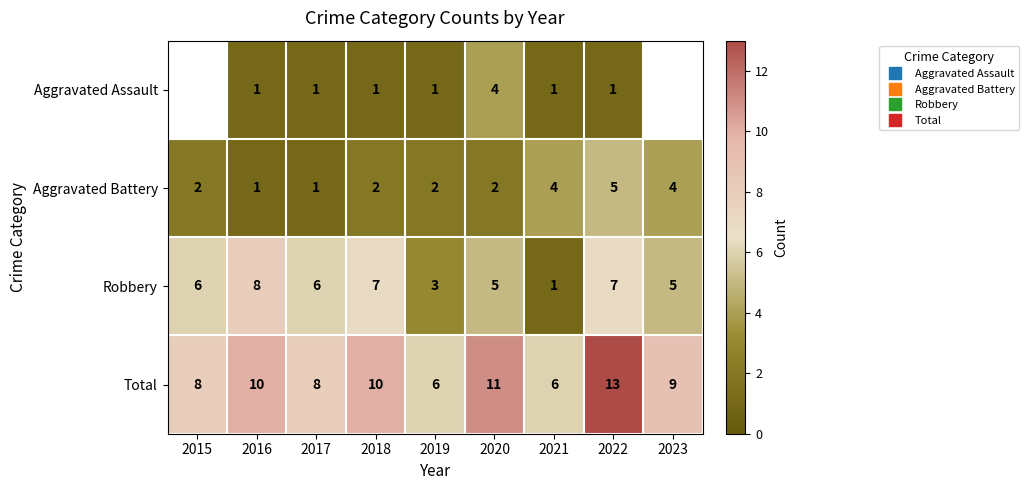

True or false: Total has a value of 8.4 at 2019.

False